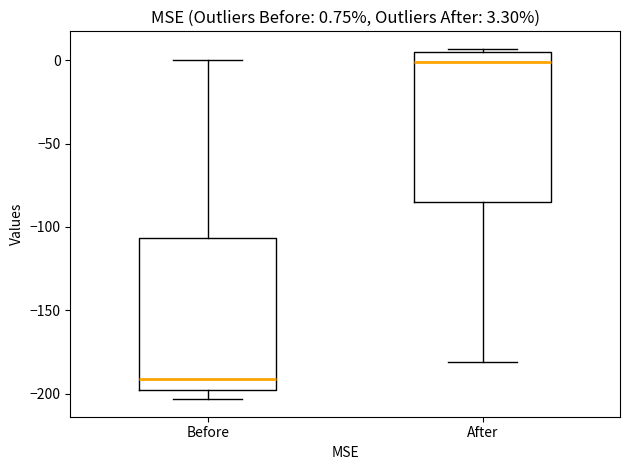

Which box has the lowest median line?

Before